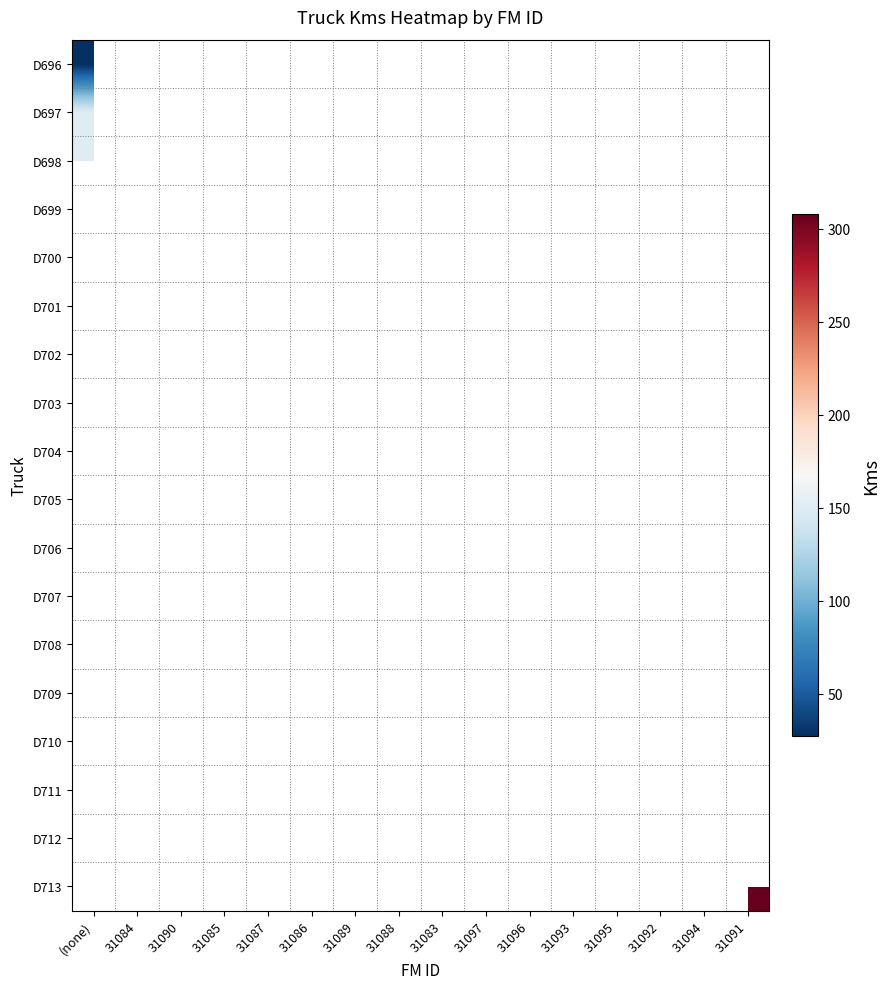

How many categories are shown in the chart?

16